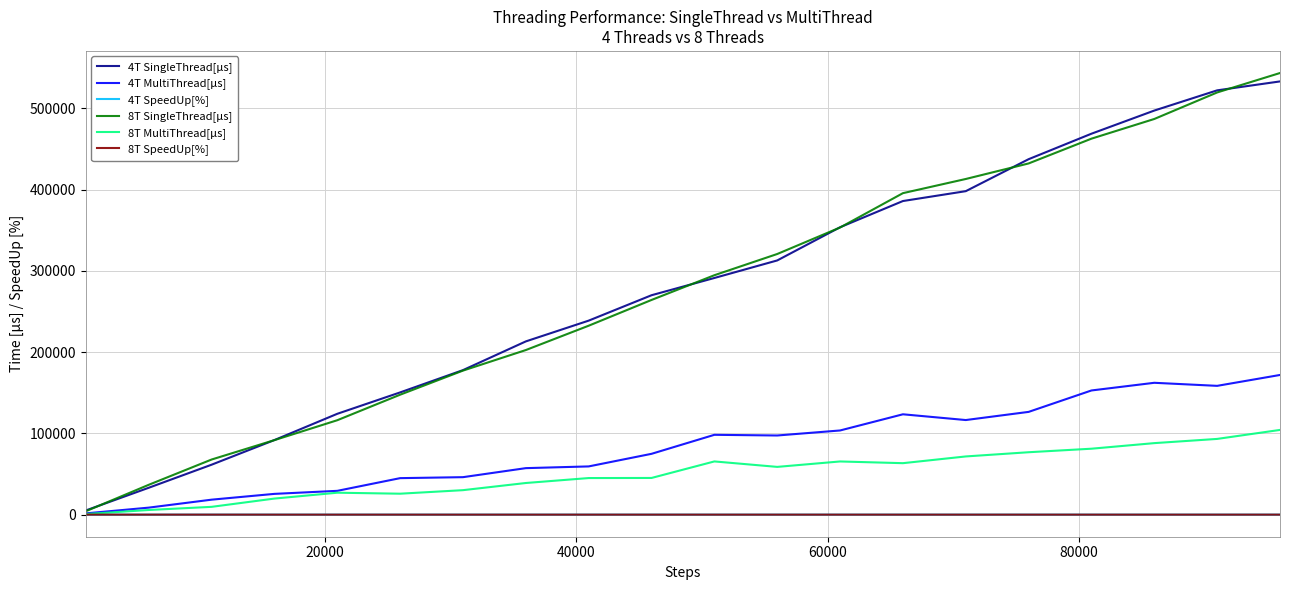

What is the greatest value displayed?

543393.0